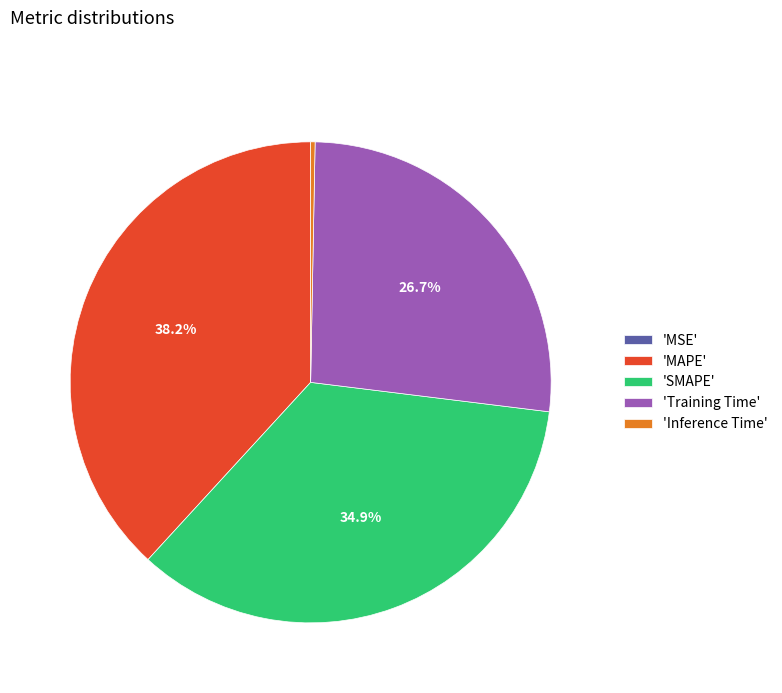

Which category has the biggest portion of the pie?

'MAPE'